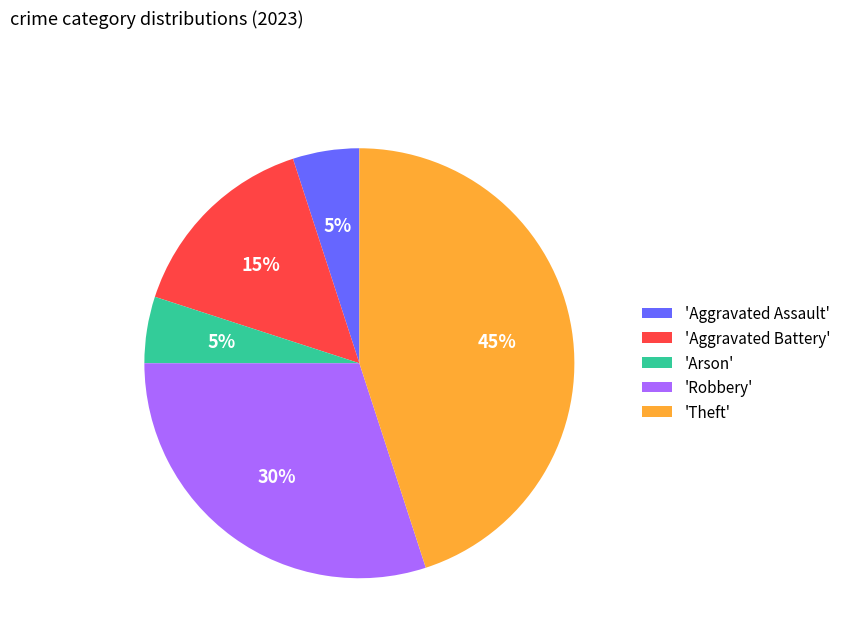

To the nearest percent, what is the difference between the 'Theft' and 'Arson' slice percentages?

40%